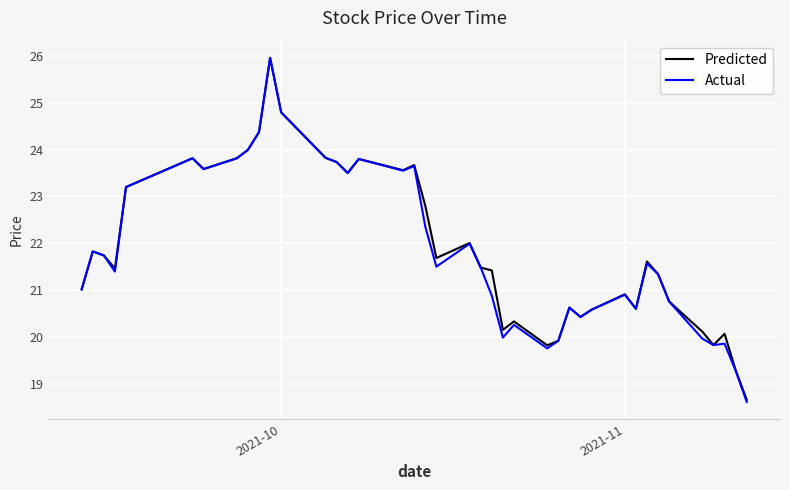

What is the maximum value shown in the chart?

26.0